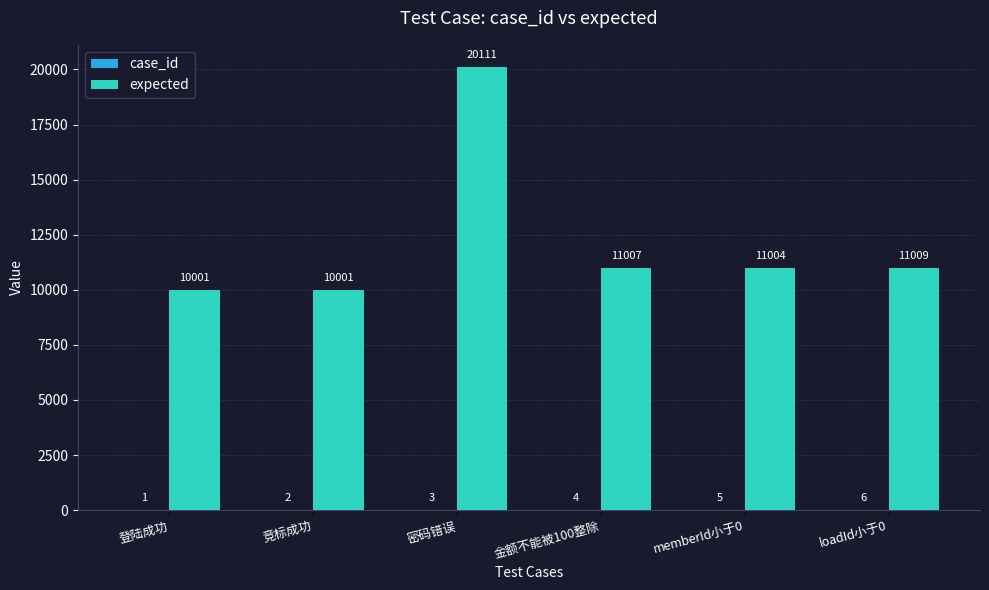

Count the number of categories in the chart.

6